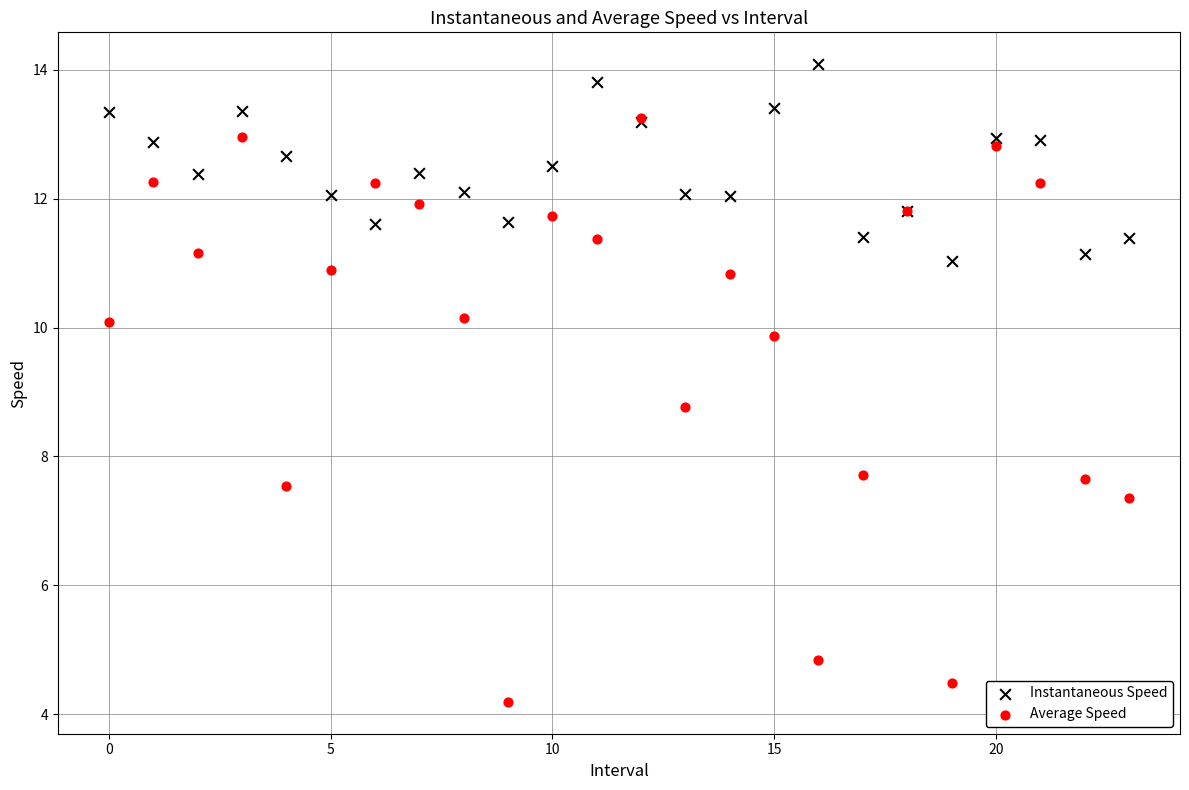

Across all series, what Y value is closest to 9?

8.8